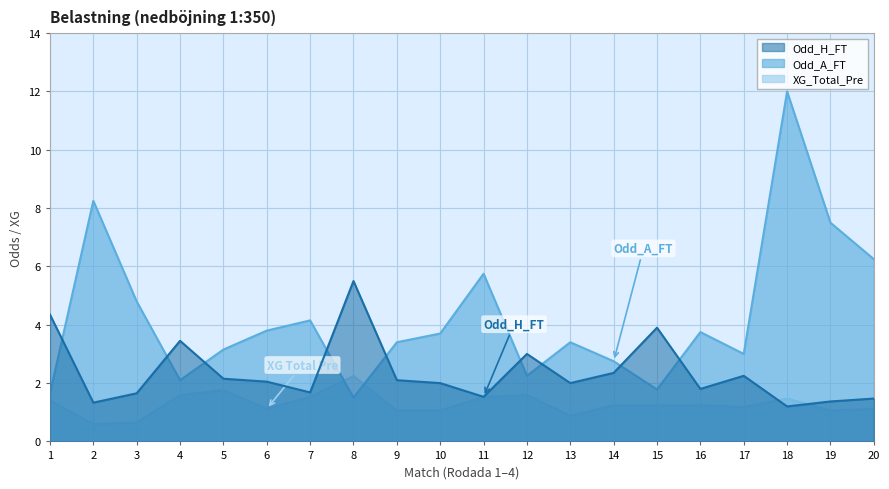

Reading left to right, list all the values displayed in this chart.

Odd_H_FT: 1=4.3	2=1.3	3=1.6	4=3.5	5=2.1	6=2.0	7=1.7	8=5.5	9=2.1	10=2.0	11=1.5	12=3.0	13=2.0	14=2.4	15=3.9	16=1.8	17=2.2	18=1.2	19=1.4	20=1.5
Odd_A_FT: 1=1.6	2=8.2	3=4.8	4=2.1	5=3.1	6=3.8	7=4.2	8=1.5	9=3.4	10=3.7	11=5.8	12=2.2	13=3.4	14=2.8	15=1.8	16=3.8	17=3.0	18=12.0	19=7.5	20=6.2
XG_Total_Pre: 1=1.4	2=0.6	3=0.7	4=1.6	5=1.8	6=1.1	7=1.5	8=2.2	9=1.1	10=1.1	11=1.5	12=1.6	13=0.9	14=1.2	15=1.2	16=1.2	17=1.2	18=1.5	19=1.1	20=1.1